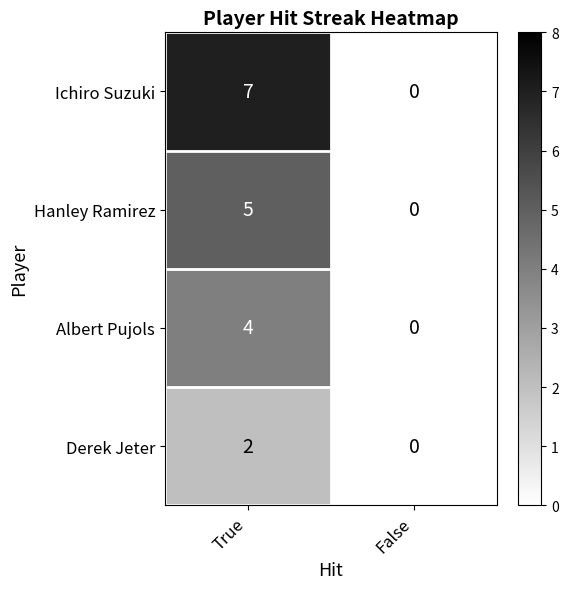

What is the difference between the Hanley Ramirez values at False and True?

5